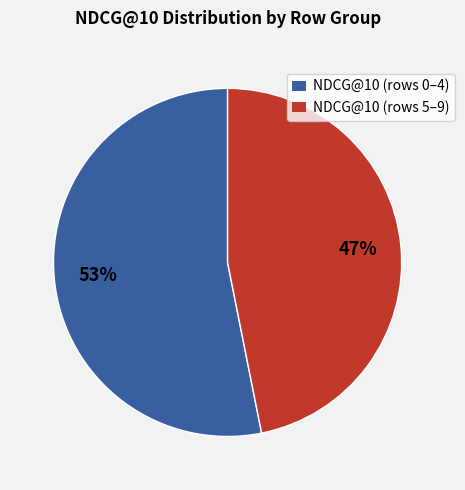

Is there any slice that represents more than half of the pie?

Yes